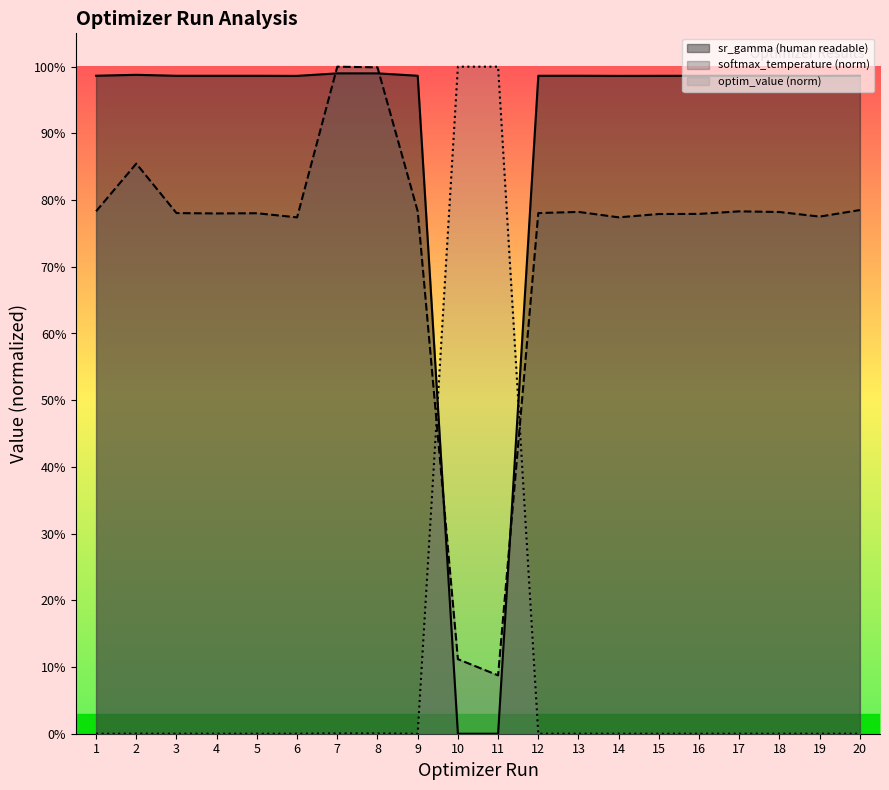

What is the minimum value for softmax_temperature?

0.1